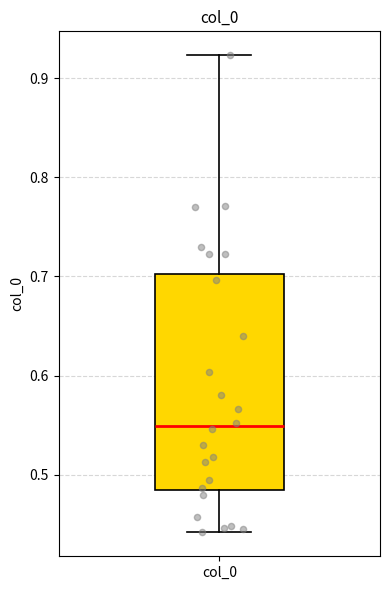

Read this box plot against the y-axis: the position of the median line, the range covered by the box, and the ends of both whiskers. The values are not printed on the chart, so give them approximately, as read against the axis.

median 0.55, box 0.48 to 0.70, whiskers 0.44 to 0.92